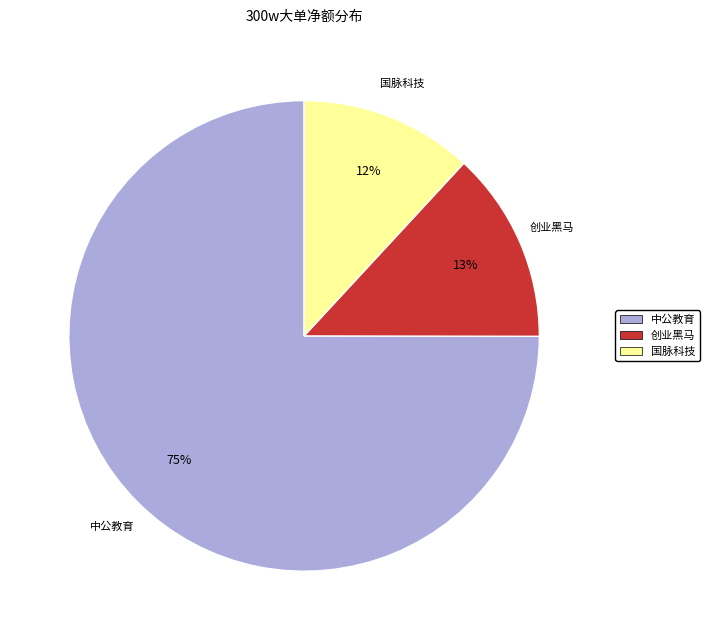

Is there a majority slice in this chart?

Yes